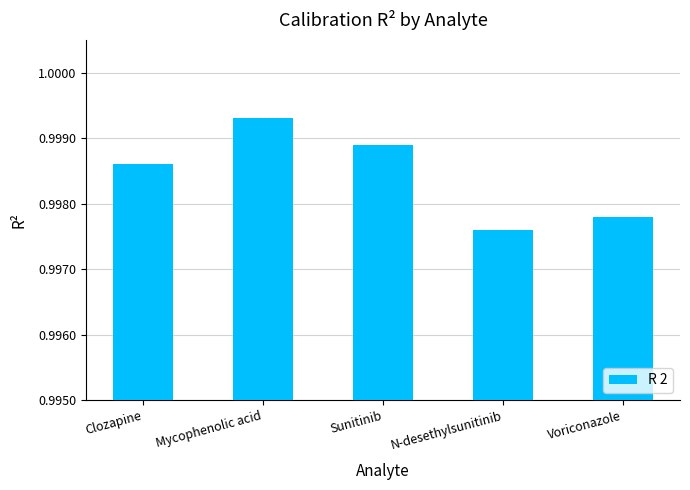

What is the label of the 1st bar from the right?

Voriconazole